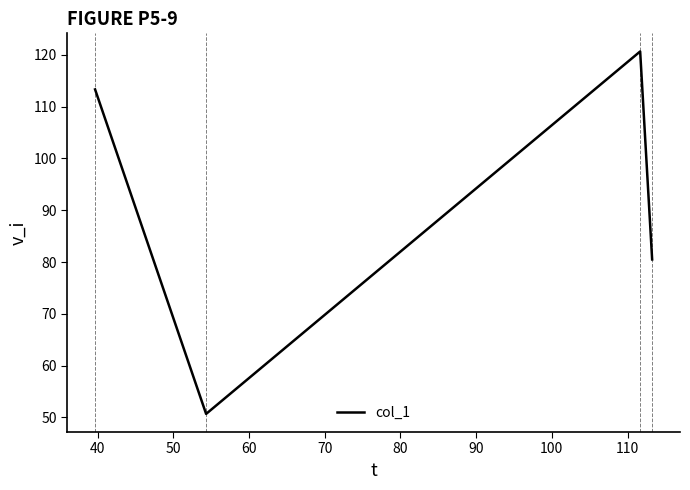

What is the greatest value displayed?

120.7